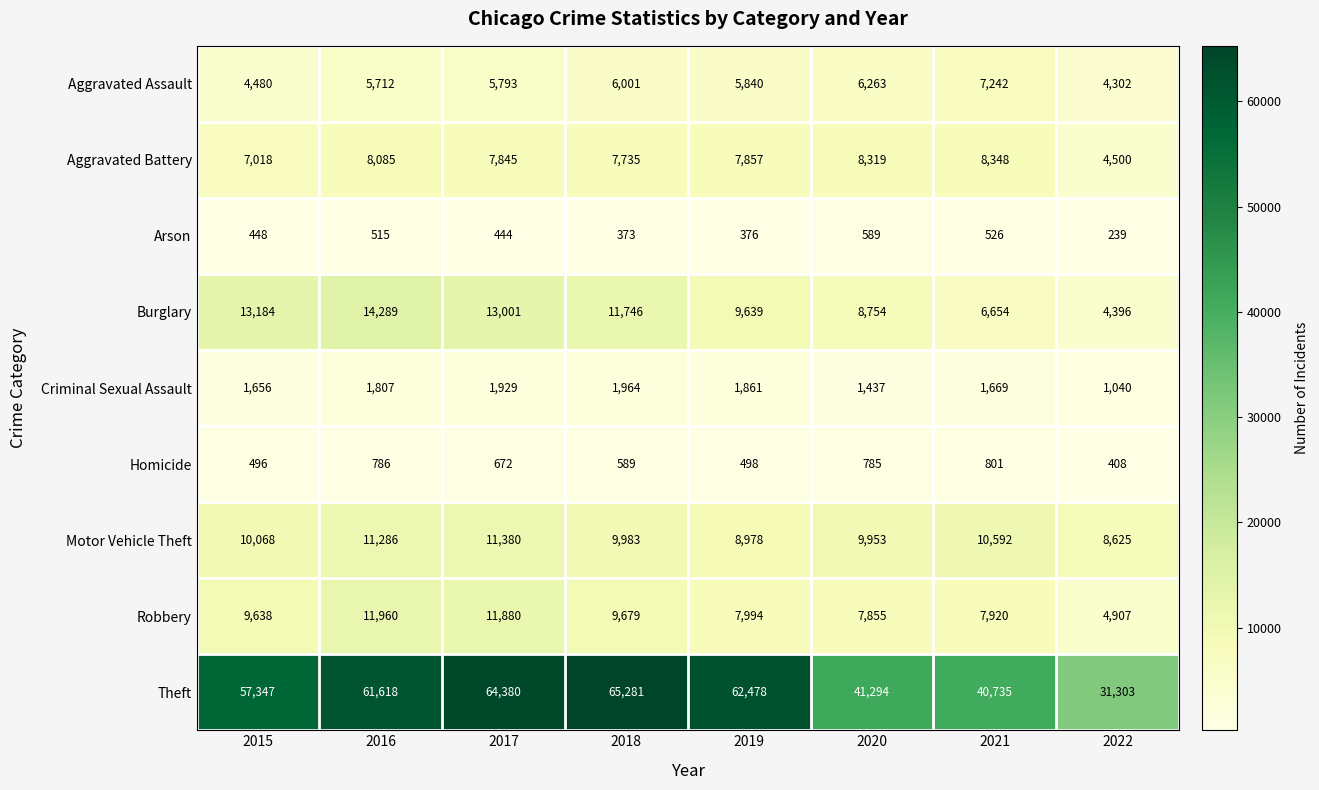

The value of Aggravated Assault at 2021 is 7242. True or false?

True